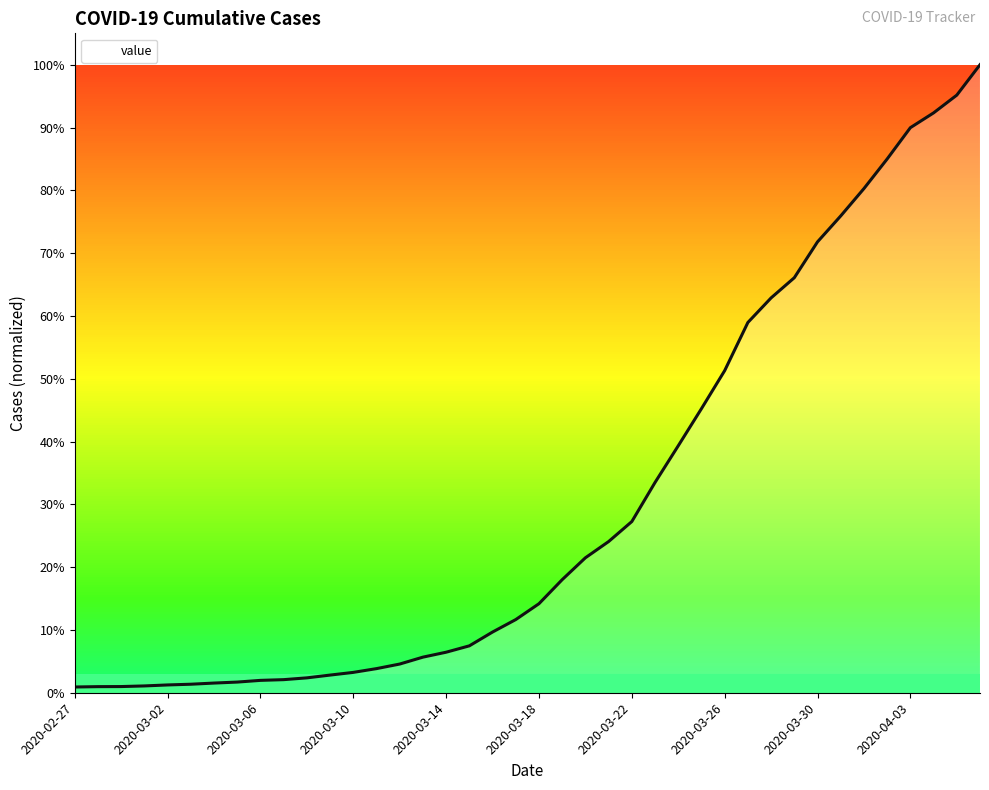

Rank the categories by value from lowest to highest.

2020-02-27, 2020-02-28, 2020-02-29, 2020-03-01, 2020-03-02, 2020-03-03, 2020-03-04, 2020-03-05, 2020-03-06, 2020-03-07, 2020-03-08, 2020-03-09, 2020-03-10, 2020-03-11, 2020-03-12, 2020-03-13, 2020-03-14, 2020-03-15, 2020-03-16, 2020-03-17, 2020-03-18, 2020-03-19, 2020-03-20, 2020-03-21, 2020-03-22, 2020-03-23, 2020-03-24, 2020-03-25, 2020-03-26, 2020-03-27, 2020-03-28, 2020-03-29, 2020-03-30, 2020-03-31, 2020-04-01, 2020-04-02, 2020-04-03, 2020-04-04, 2020-04-05, 2020-04-06